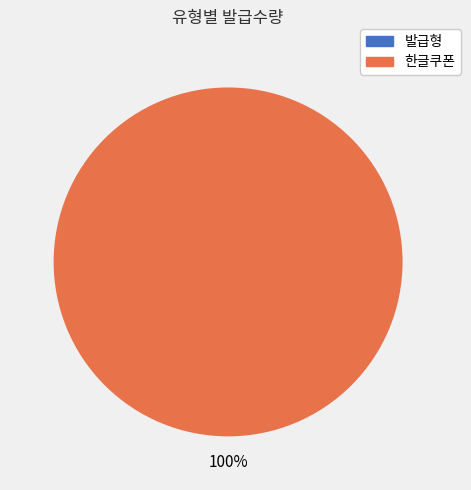

Rank the categories by value from highest to lowest.

한글쿠폰, 발급형